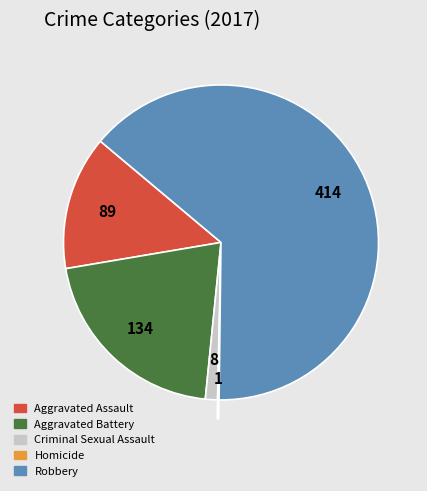

Is Robbery the majority of the pie?

Yes